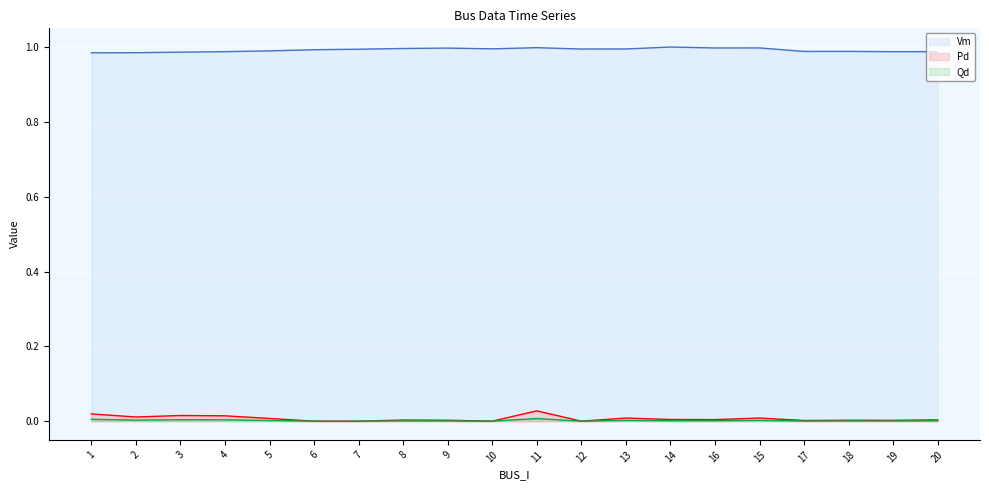

At which label does Pd line reach its minimum?

6